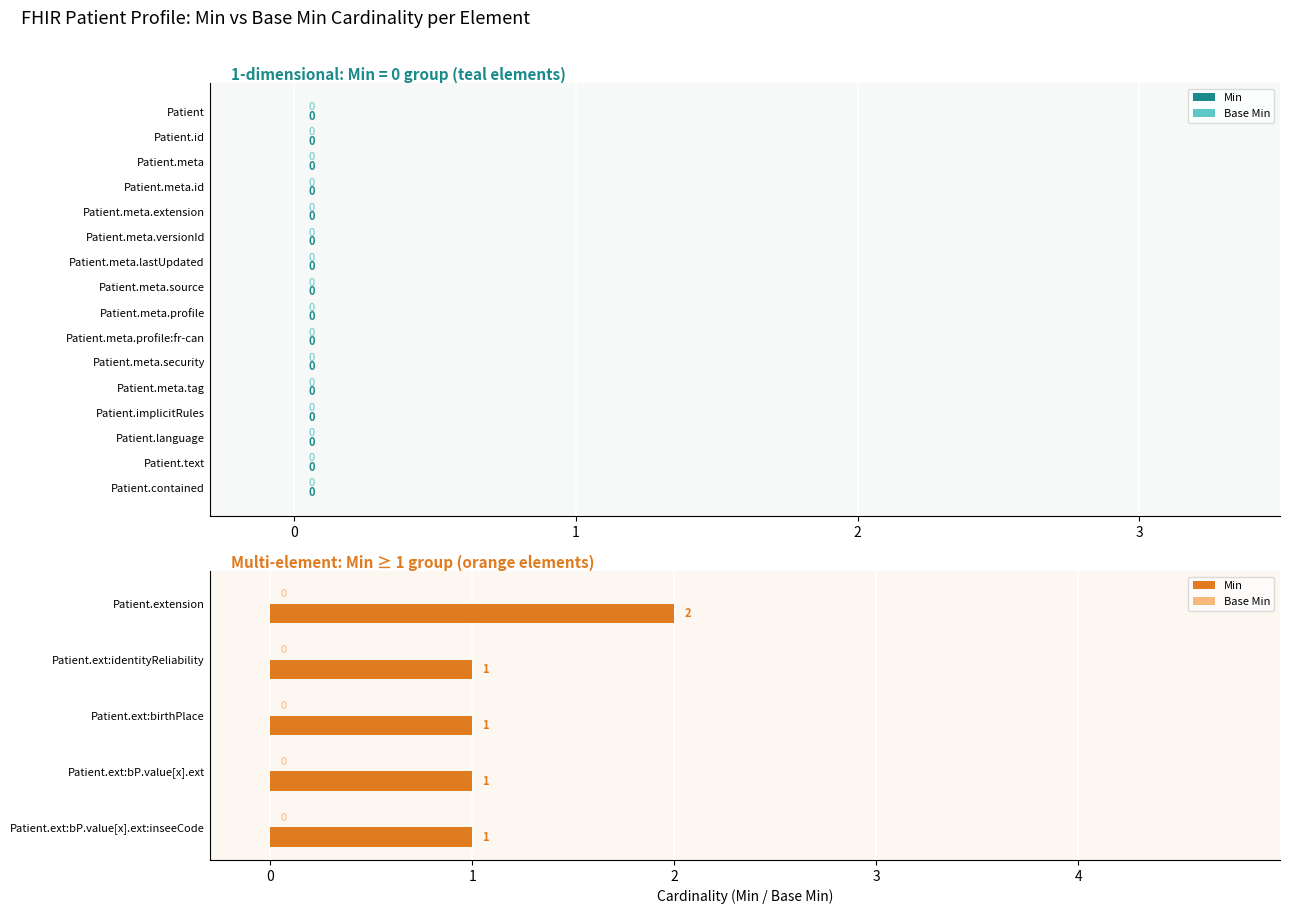

Does the chart contain stacked bars?

No